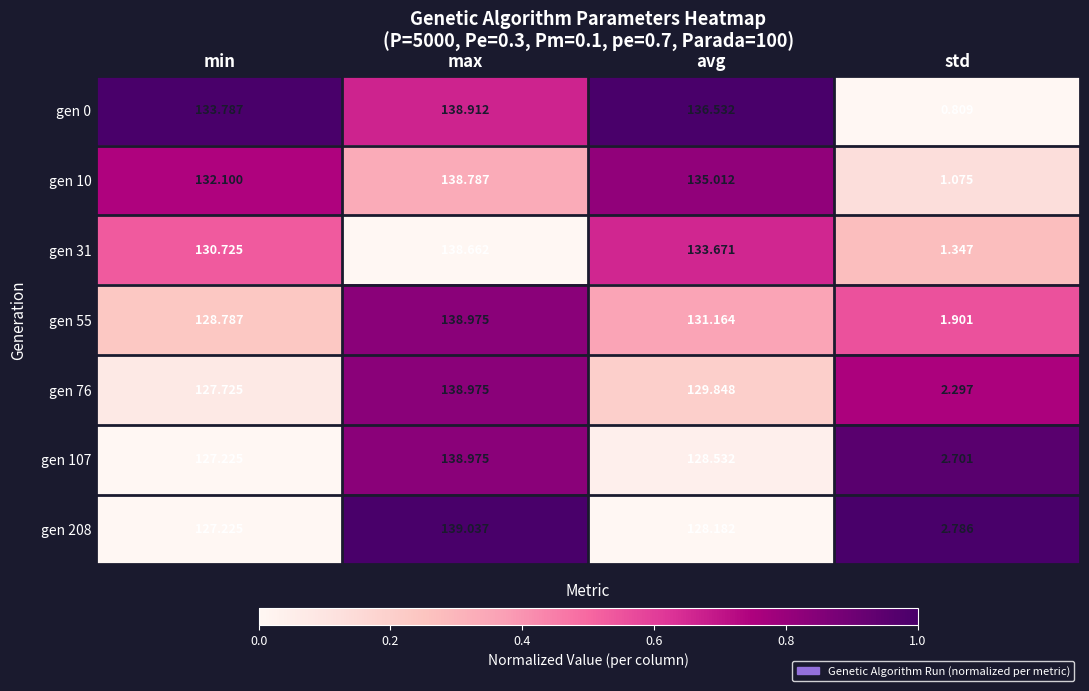

Rank the categories by gen 76 value from lowest to highest.

std, min, avg, max